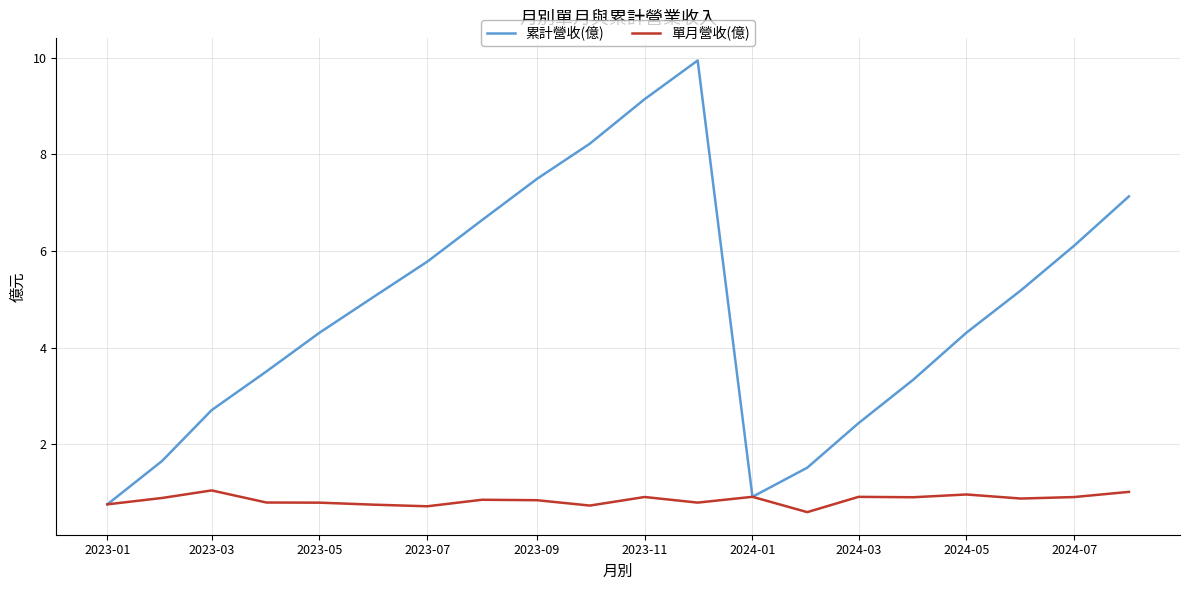

Which series has the largest range (max minus min)?

累計營收(億)